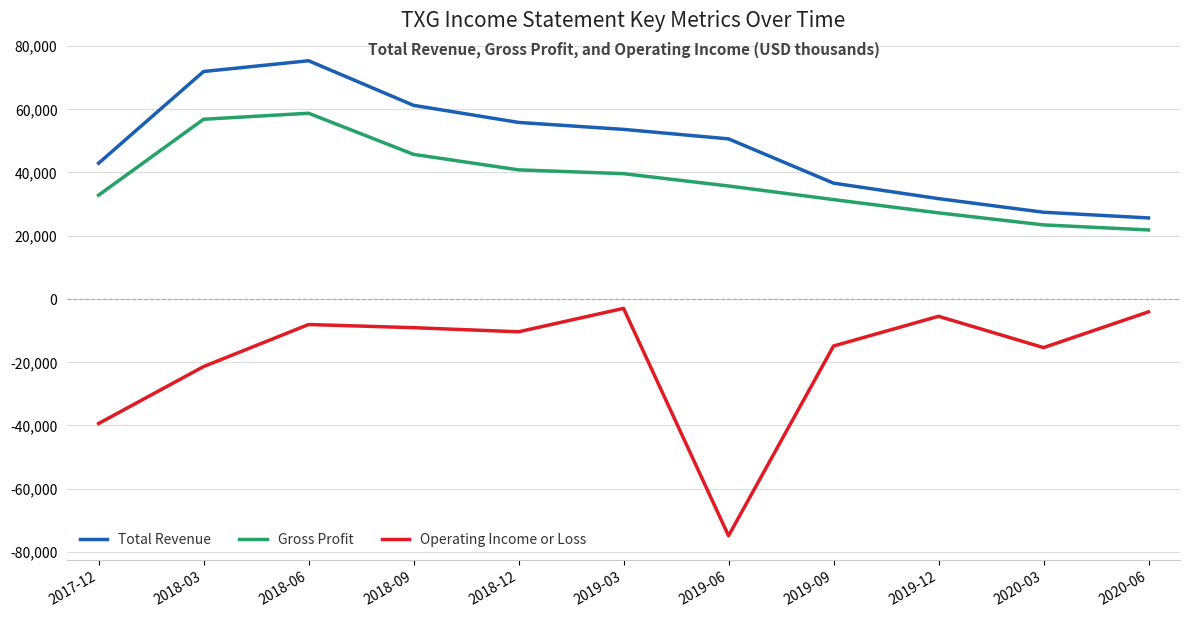

What are all the series names shown in the legend?

Total Revenue, Gross Profit, Operating Income or Loss